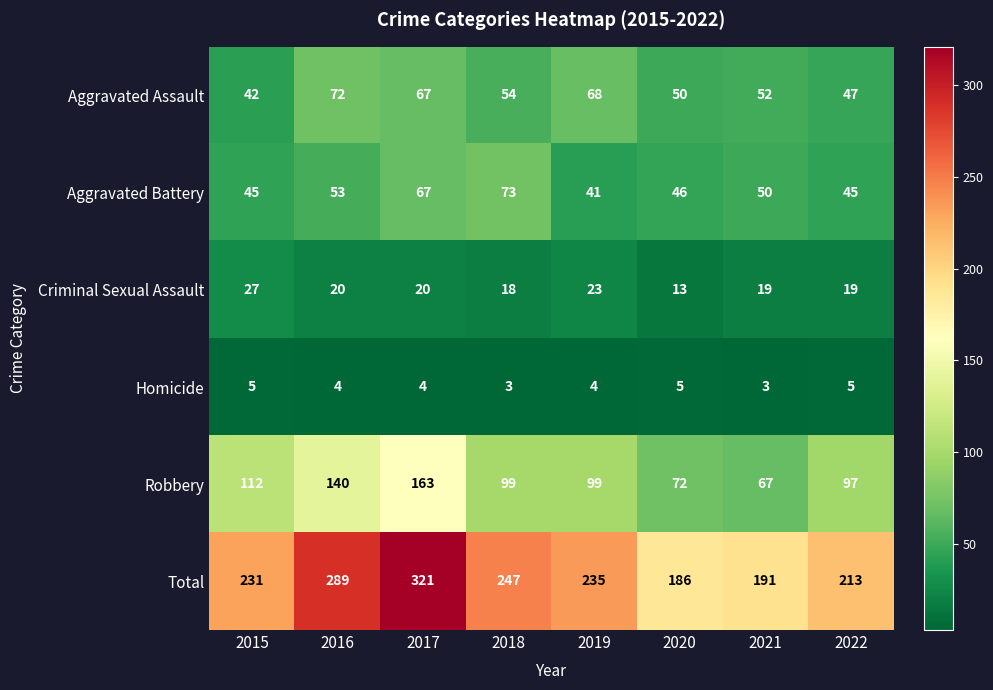

Which series has the widest spread of values?

Total